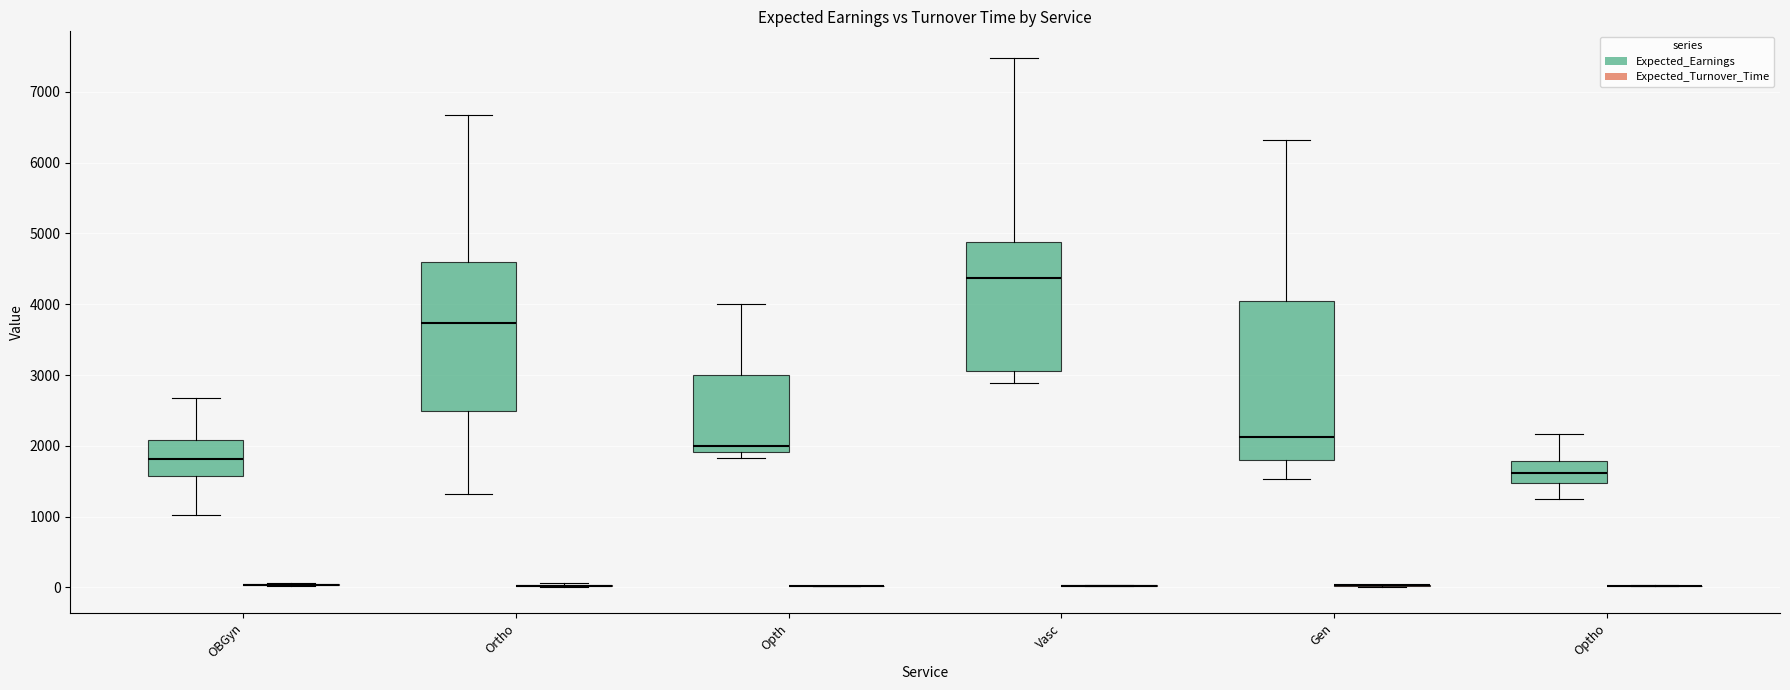

Reading left to right, transcribe this box plot: for each box, give where its median line is, the range the box spans, and where its two whiskers end, as read against the y-axis. The values are not printed on the chart, so give them approximately, as read against the axis.

OBGyn (Expected_Earnings): median 1800, box 1600 to 2100, whiskers 1000 to 2700
OBGyn (Expected_Turnover_Time): box collapsed to a line at 0, whiskers 0 to 100
Ortho (Expected_Earnings): median 3700, box 2500 to 4600, whiskers 1300 to 6700
Ortho (Expected_Turnover_Time): box collapsed to a line at 0, whiskers 0 to 100
Opth (Expected_Earnings): median 2000, box 1900 to 3000, whiskers 1800 to 4000
Opth (Expected_Turnover_Time): box collapsed to a line at 0, whiskers 0 to 0
Vasc (Expected_Earnings): median 4400, box 3100 to 4900, whiskers 2900 to 7500
Vasc (Expected_Turnover_Time): box collapsed to a line at 0, whiskers 0 to 0
Gen (Expected_Earnings): median 2100, box 1800 to 4100, whiskers 1500 to 6300
Gen (Expected_Turnover_Time): box collapsed to a line at 0, whiskers 0 to 0
Optho (Expected_Earnings): median 1600, box 1500 to 1800, whiskers 1200 to 2200
Optho (Expected_Turnover_Time): box collapsed to a line at 0, whiskers 0 to 0